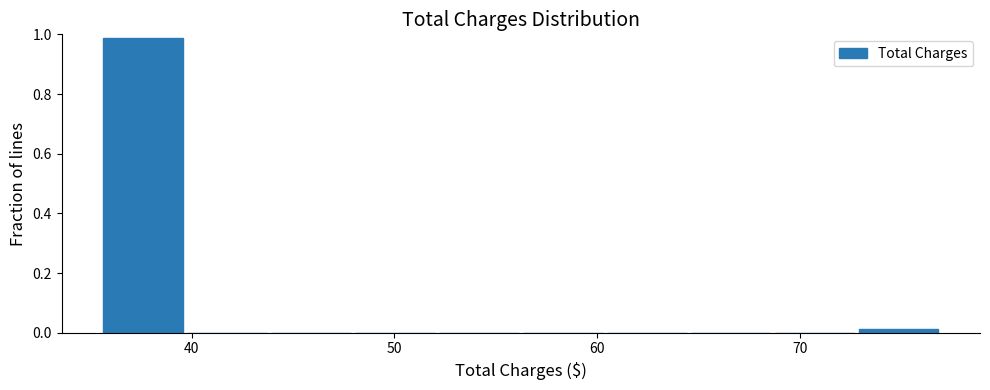

What is the height of the bar covering 36 to 40 on the x-axis? Neither the bar edges nor the heights are printed on the chart, so give them approximately, as read against the axes.

0.98